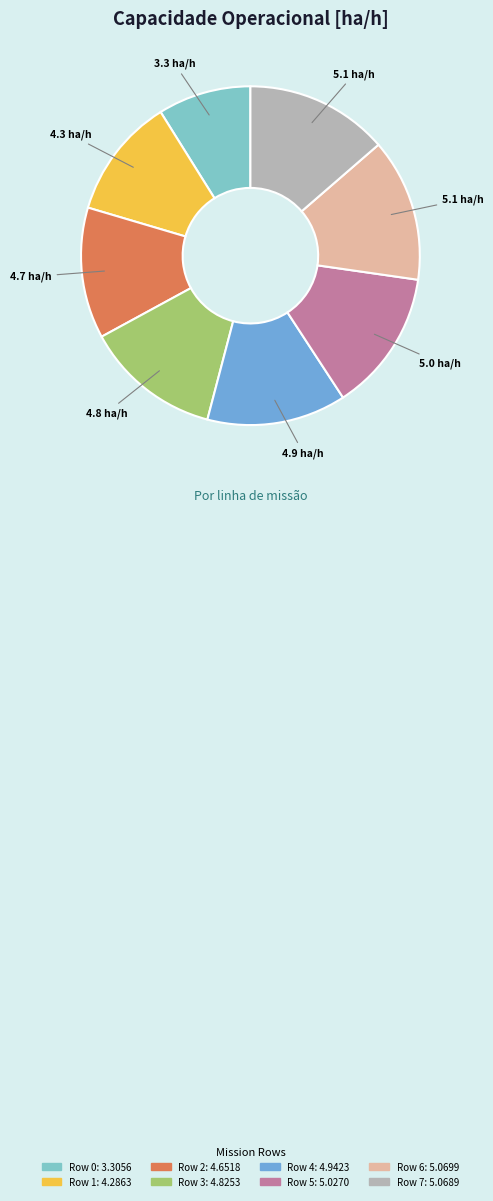

How many segments does this pie chart have?

8